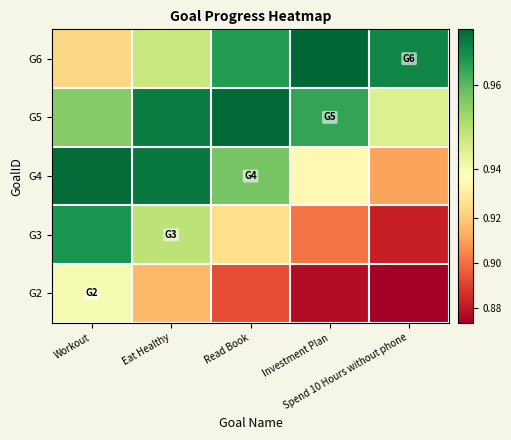

Which has a higher value, Eat Healthy or Investment Plan?

Investment Plan